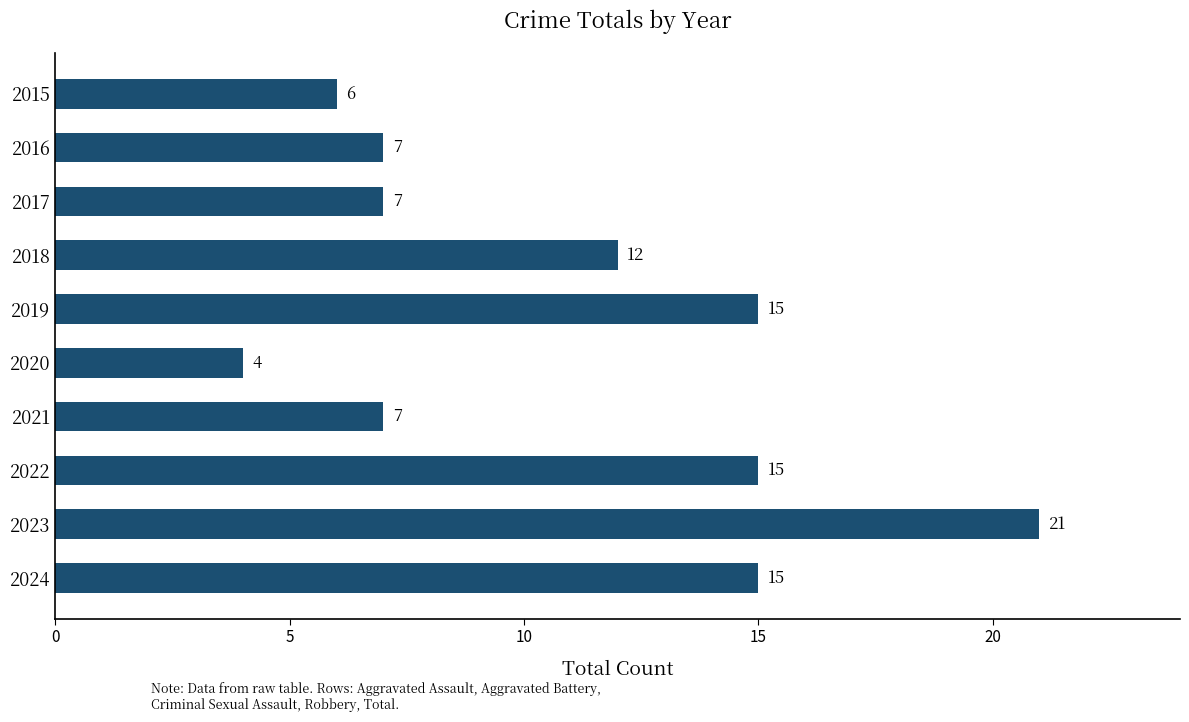

What is the value of the 1st bar from the top?

6